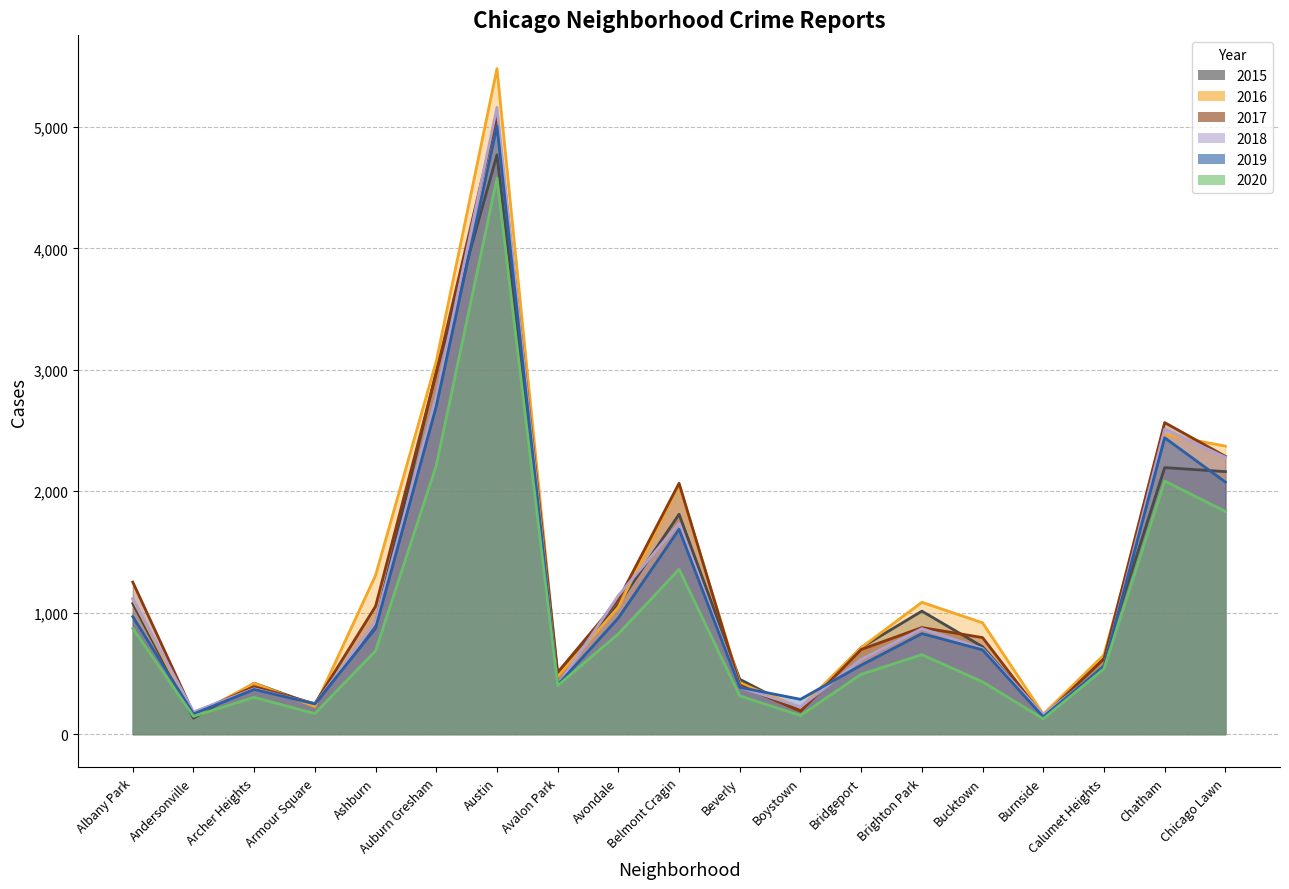

At which label is 2020 closest to 2352?

Auburn Gresham